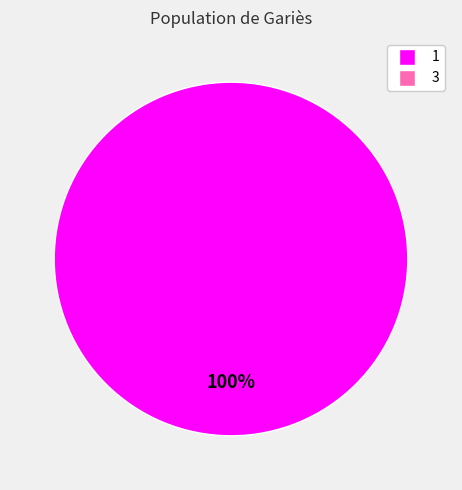

Is there any slice that represents more than half of the pie?

Yes